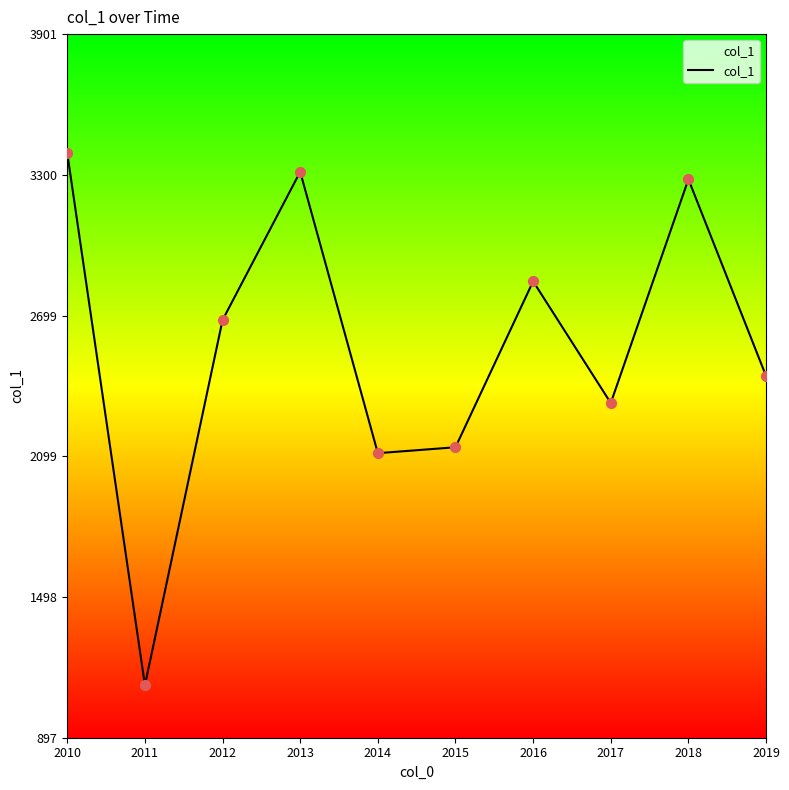

Which has a higher value, 2016 or 2010?

2010